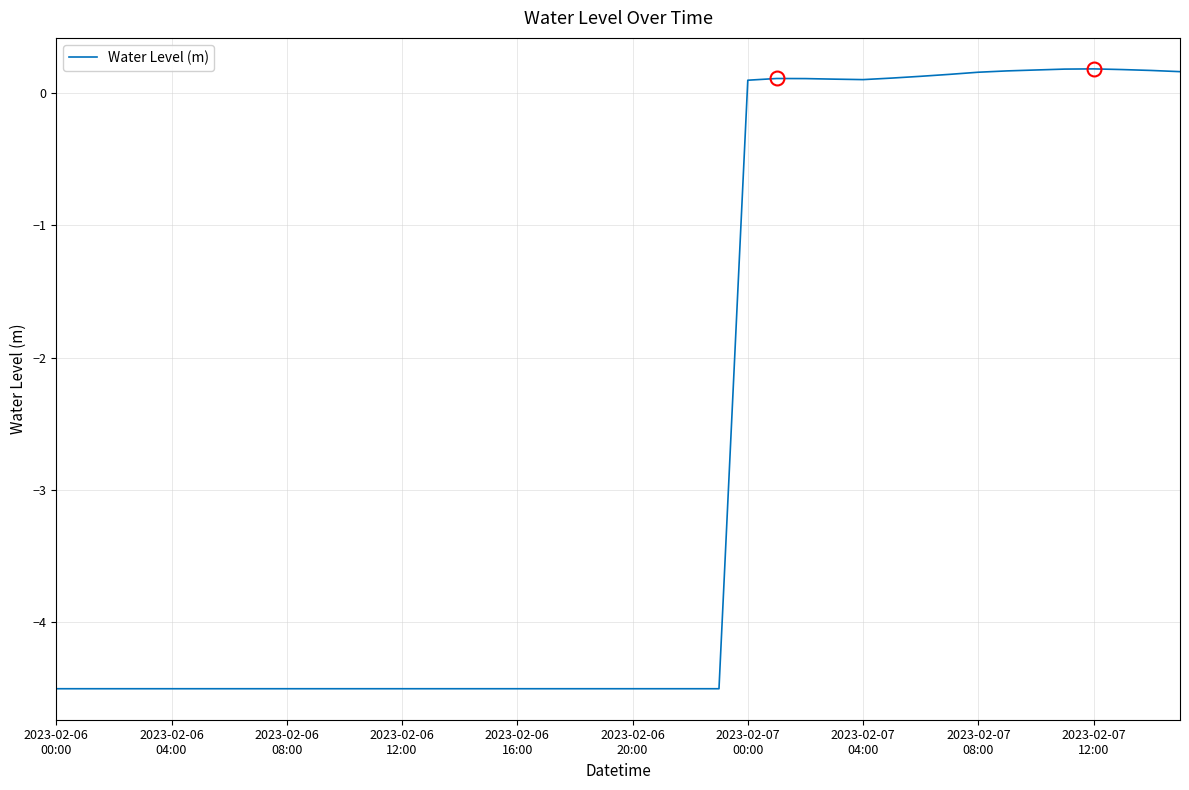

What is the maximum value shown in the chart?

0.2